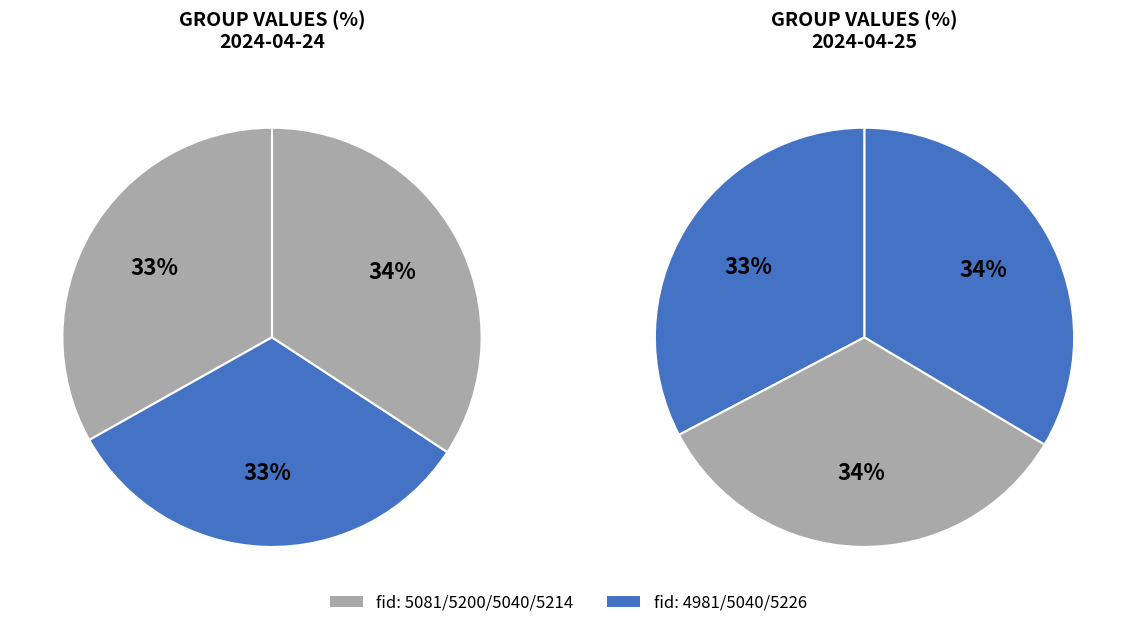

What is the smallest slice in the pie chart?

4981